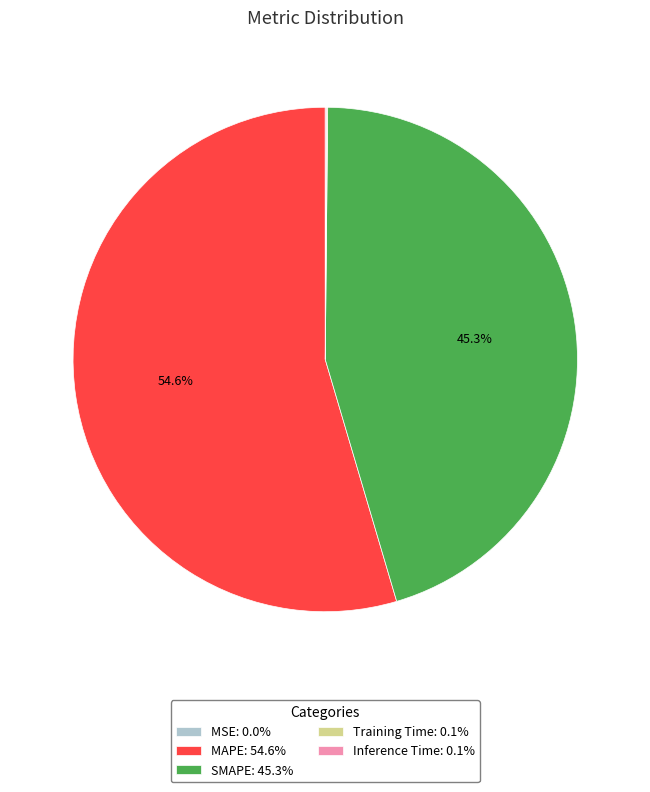

What is the ratio of the value at MAPE: 54.6% to the value at SMAPE: 45.3%?

1.2